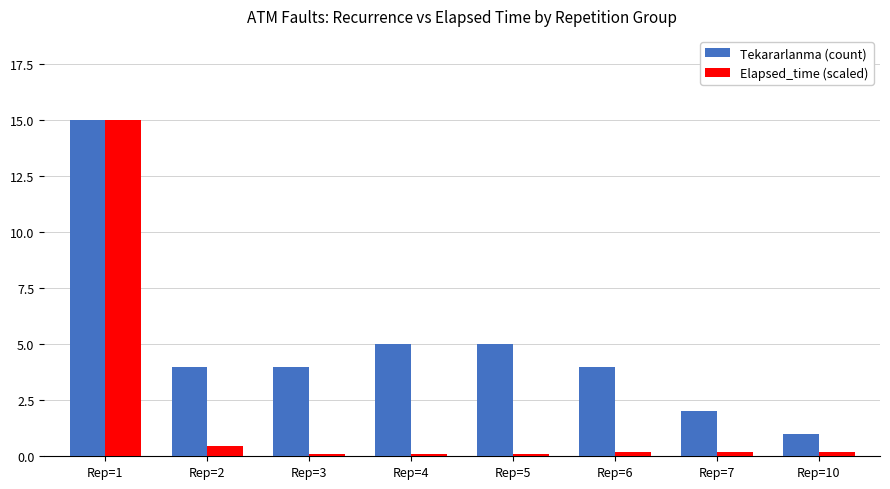

The value of Elapsed_time (scaled) at Rep=3 is 0.1. True or false?

True